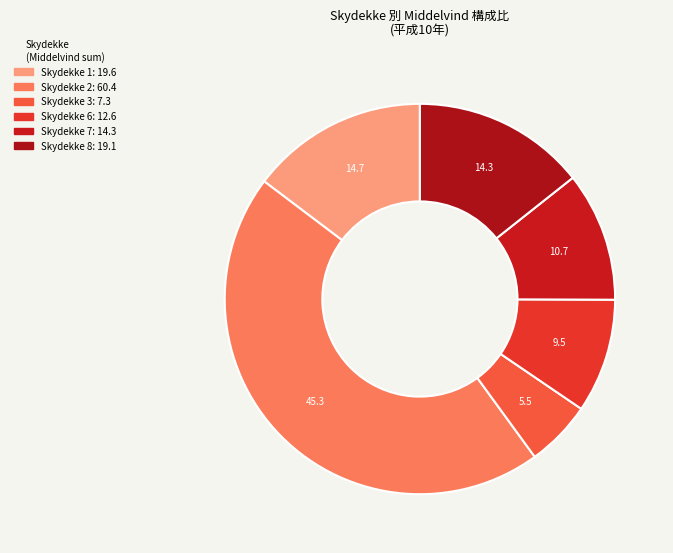

Count the number of slices in the pie.

6